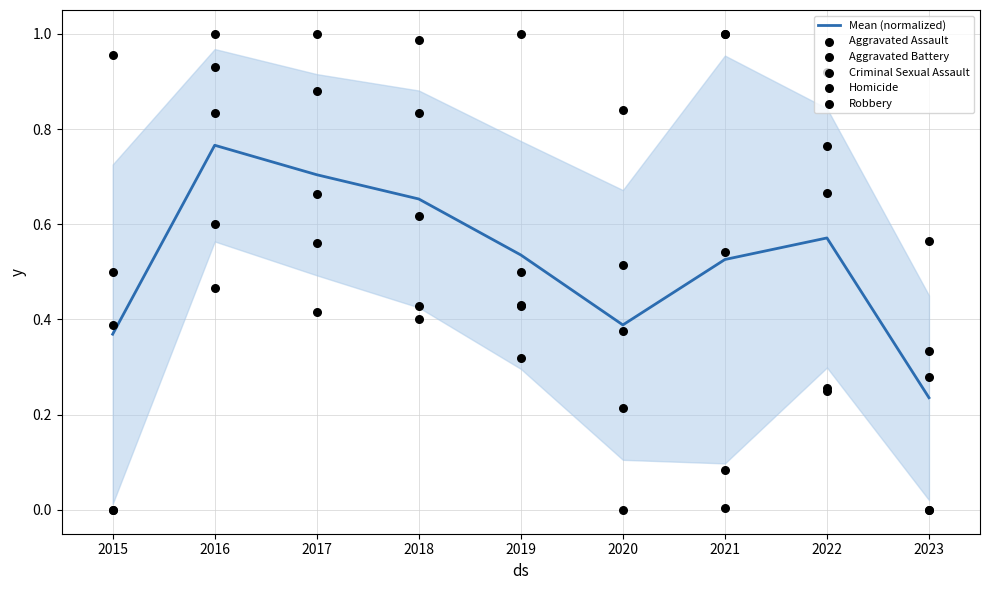

Which series has the largest Y range (max minus min)?

Robbery